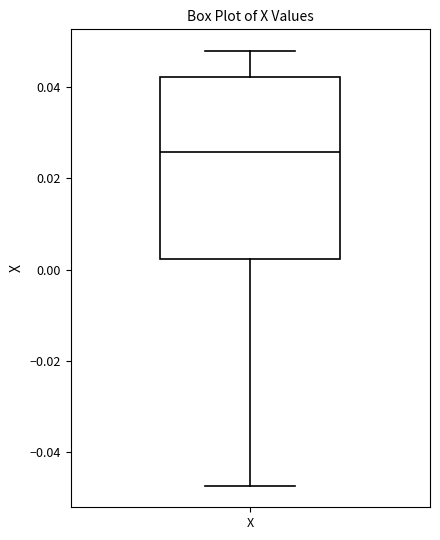

Transcribe this box plot: give where the median line is, the range the box spans, and where the two whiskers end, as read against the y-axis. The values are not printed on the chart, so give them approximately, as read against the axis.

median 0.026, box 0.002 to 0.042, whiskers -0.048 to 0.048